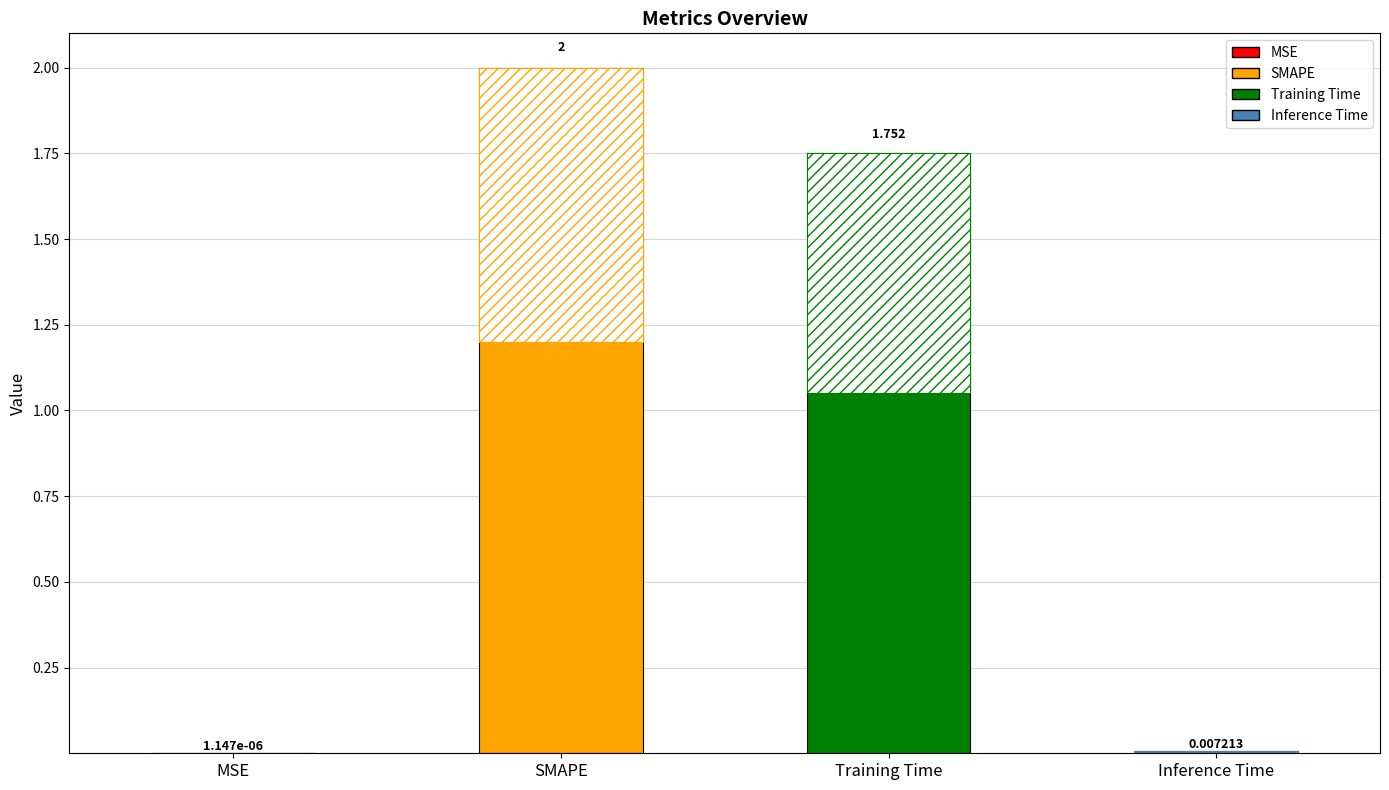

What is the sum of all values?

3.8